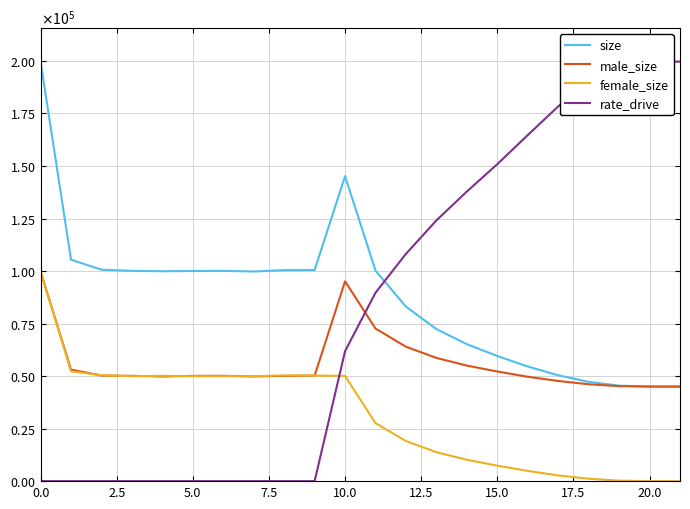

True or false: rate_drive and size cross at least once.

True